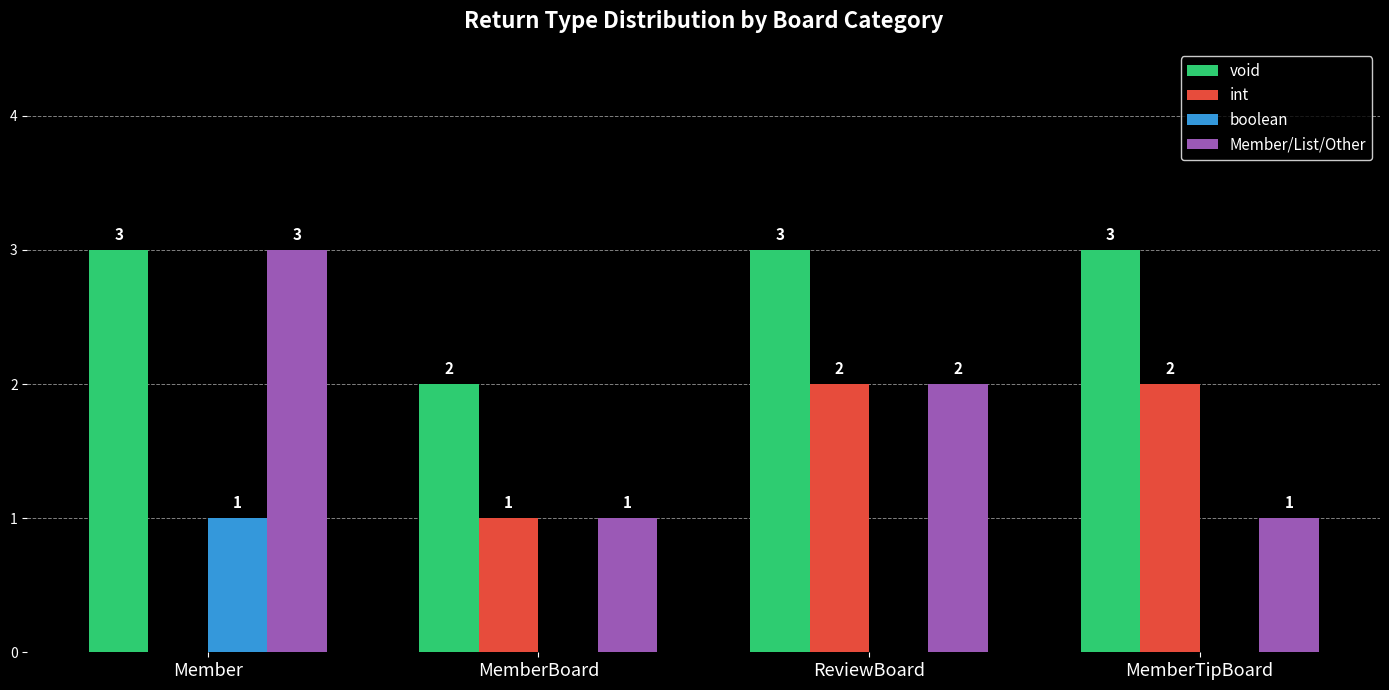

Which series changed the most between Member and ReviewBoard?

int